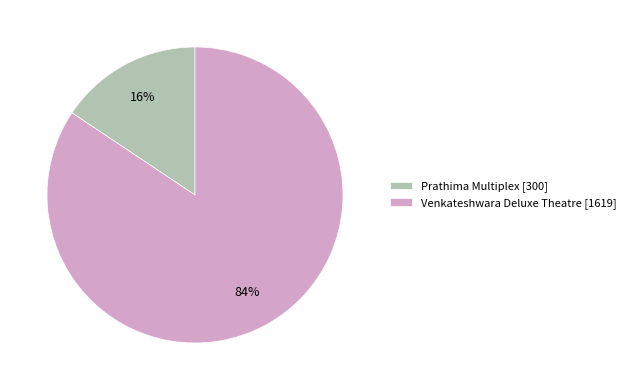

Which category has the smallest portion of the pie?

Prathima Multiplex